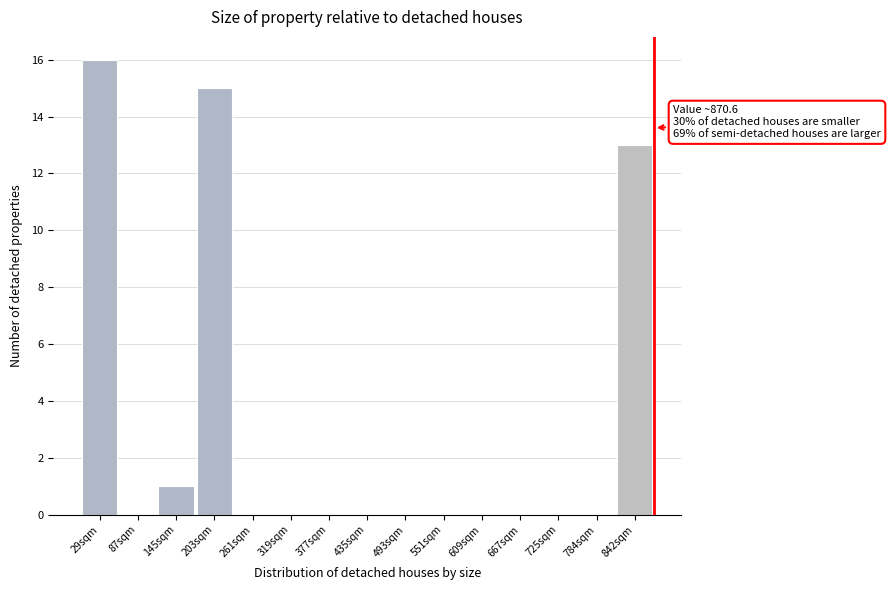

Over which range of the x-axis is the bar tallest?

0 to 60